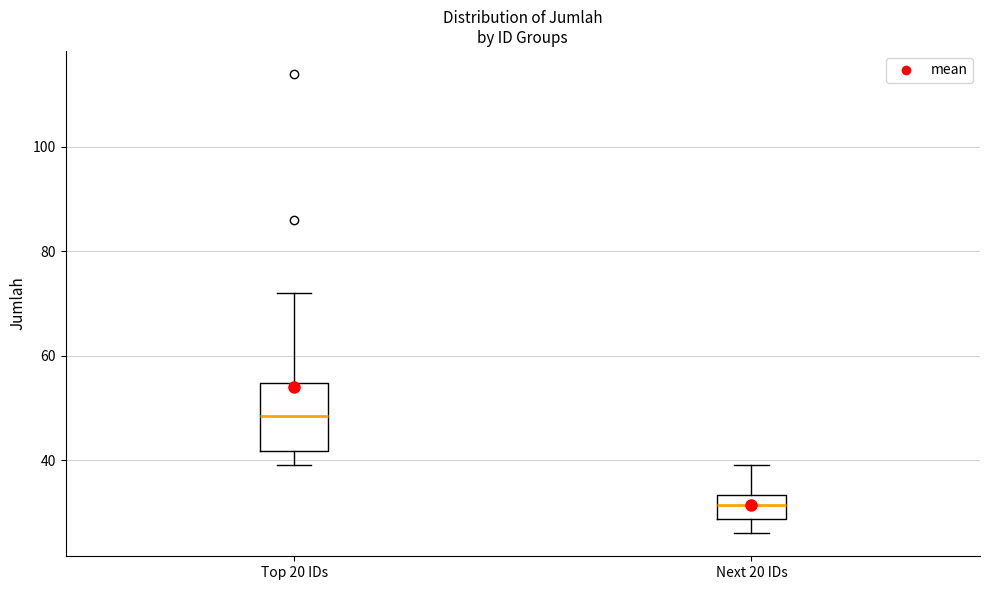

Reading left to right, transcribe this box plot: for each box, give where its median line is, the range the box spans, and where its two whiskers end, as read against the y-axis. The values are not printed on the chart, so give them approximately, as read against the axis.

Top 20 IDs: median 48, box 42 to 54, whiskers 40 to 72
Next 20 IDs: median 32, box 28 to 34, whiskers 26 to 40